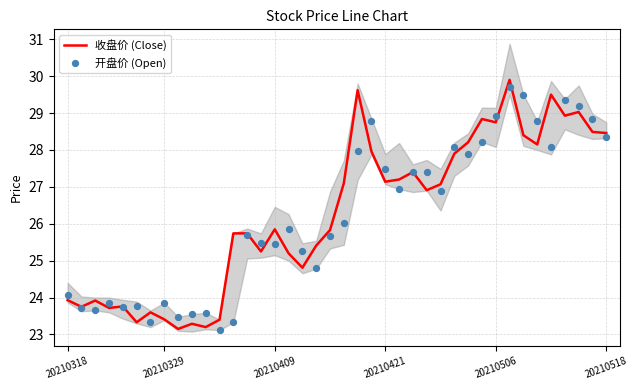

Which series has the largest total across all categories?

收盘价 (Close)